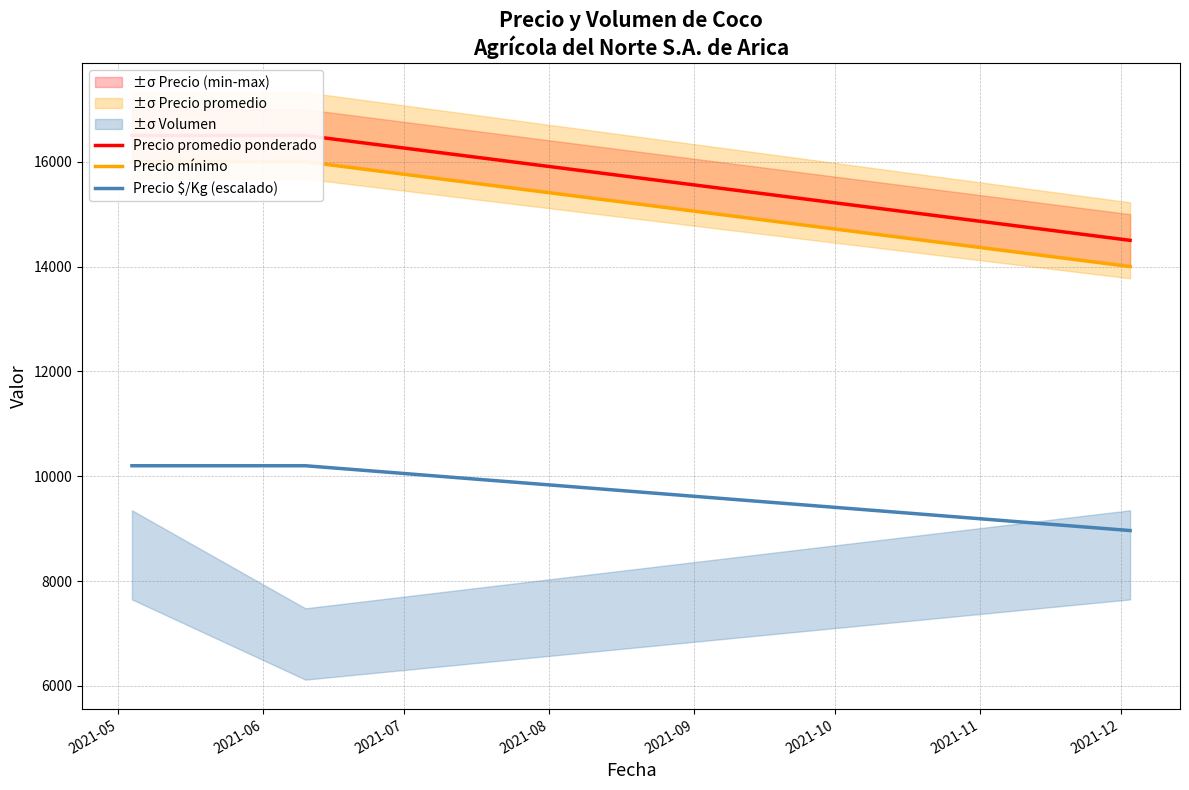

Between 2021-06 and 2021-07, which series saw the biggest shift?

Precio promedio ponderado